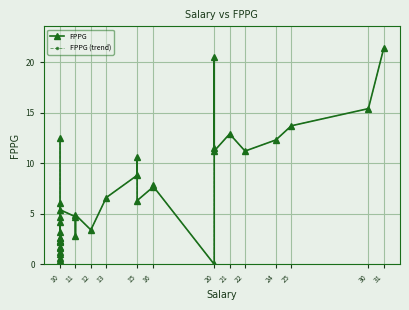

What is the difference between the FPPG values at 15 and 10?

6.4